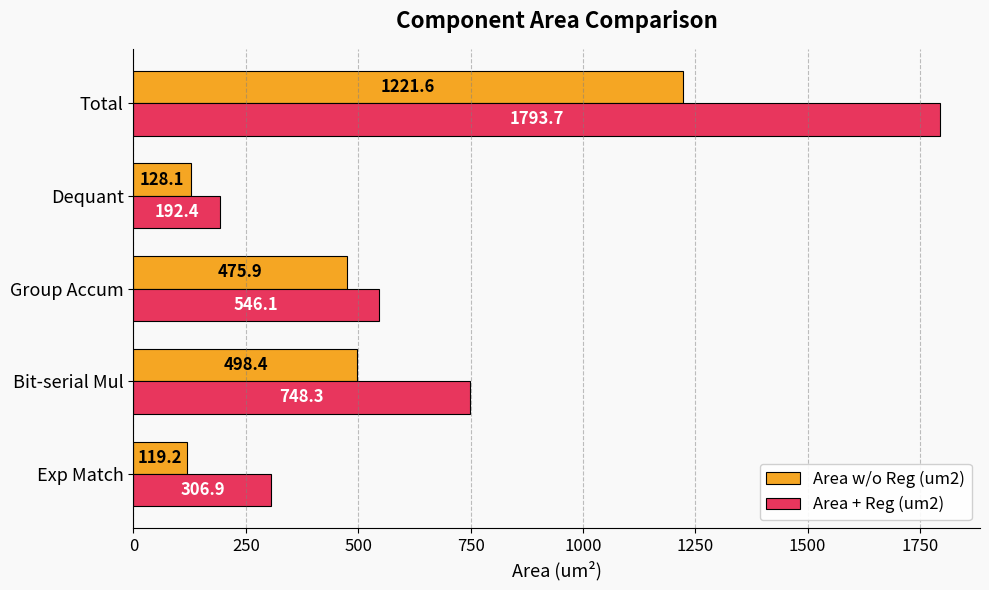

What value does the Area + Reg (um2) series have at Dequant?

192.4